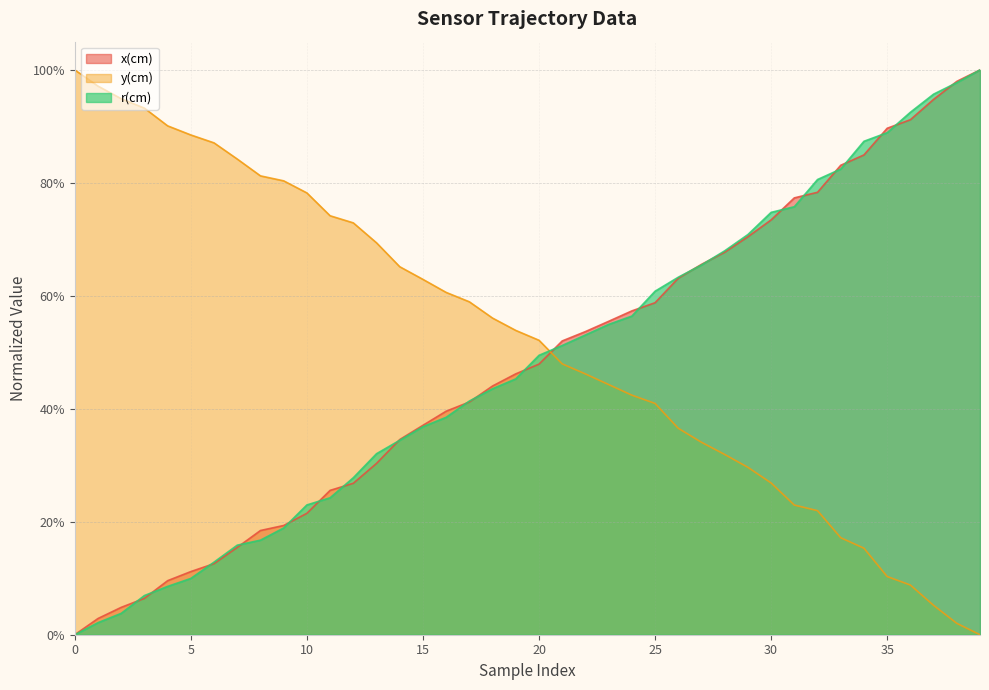

Reading left to right, what are all the values shown in this chart?

x(cm): 0=0.0	1=0.0	2=0.0	3=0.1	4=0.1	5=0.1	6=0.1	7=0.2	8=0.2	9=0.2	10=0.2	11=0.3	12=0.3	13=0.3	14=0.3	15=0.4	16=0.4	17=0.4	18=0.4	19=0.5	20=0.5	21=0.5	22=0.5	23=0.6	24=0.6	25=0.6	26=0.6	27=0.7	28=0.7	29=0.7	30=0.7	31=0.8	32=0.8	33=0.8	34=0.8	35=0.9	36=0.9	37=0.9	38=1.0	39=1.0
y(cm): 0=1.0	1=1.0	2=0.9	3=0.9	4=0.9	5=0.9	6=0.9	7=0.8	8=0.8	9=0.8	10=0.8	11=0.7	12=0.7	13=0.7	14=0.7	15=0.6	16=0.6	17=0.6	18=0.6	19=0.5	20=0.5	21=0.5	22=0.5	23=0.4	24=0.4	25=0.4	26=0.4	27=0.3	28=0.3	29=0.3	30=0.3	31=0.2	32=0.2	33=0.2	34=0.2	35=0.1	36=0.1	37=0.1	38=0.0	39=0.0
r(cm): 0=0.0	1=0.0	2=0.0	3=0.1	4=0.1	5=0.1	6=0.1	7=0.2	8=0.2	9=0.2	10=0.2	11=0.2	12=0.3	13=0.3	14=0.3	15=0.4	16=0.4	17=0.4	18=0.4	19=0.5	20=0.5	21=0.5	22=0.5	23=0.5	24=0.6	25=0.6	26=0.6	27=0.7	28=0.7	29=0.7	30=0.7	31=0.8	32=0.8	33=0.8	34=0.9	35=0.9	36=0.9	37=1.0	38=1.0	39=1.0